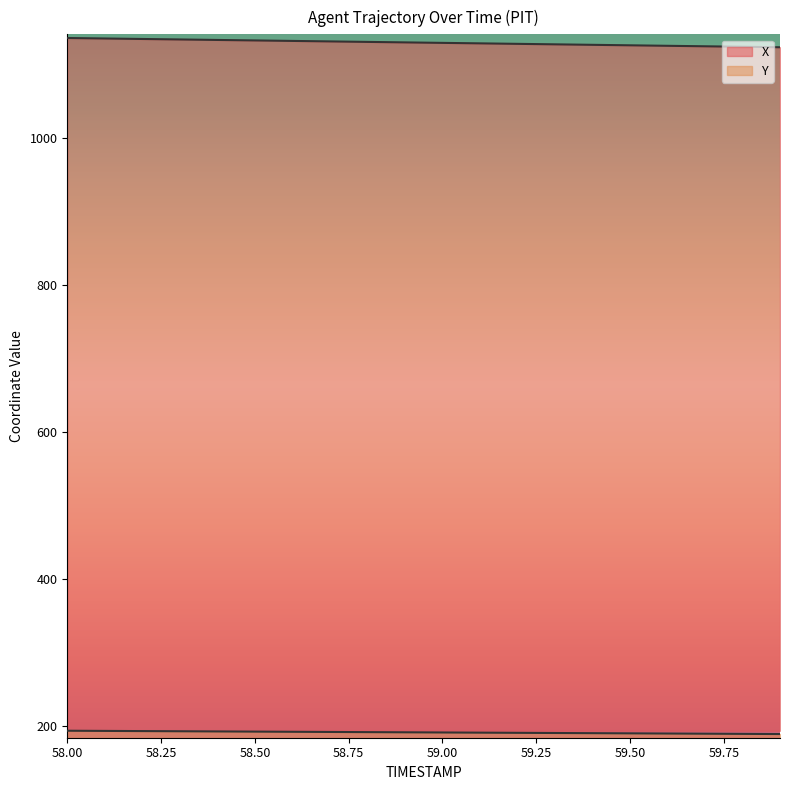

Where does the X series first go above 1129?

58.0